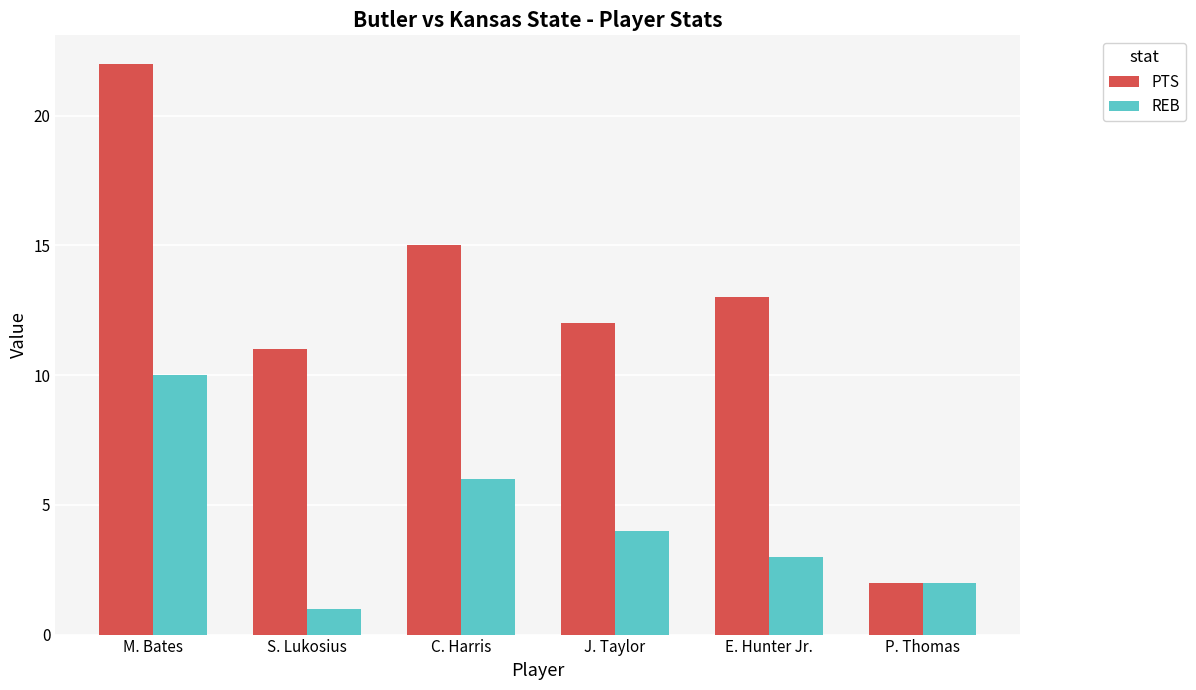

Which series changed the most between M. Bates and E. Hunter Jr.?

PTS